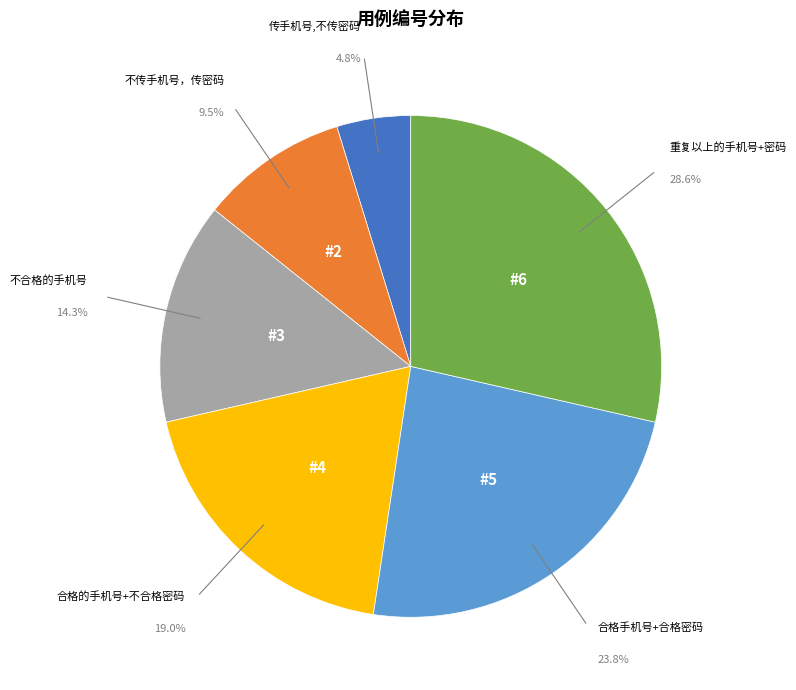

Does any single category account for the majority?

No